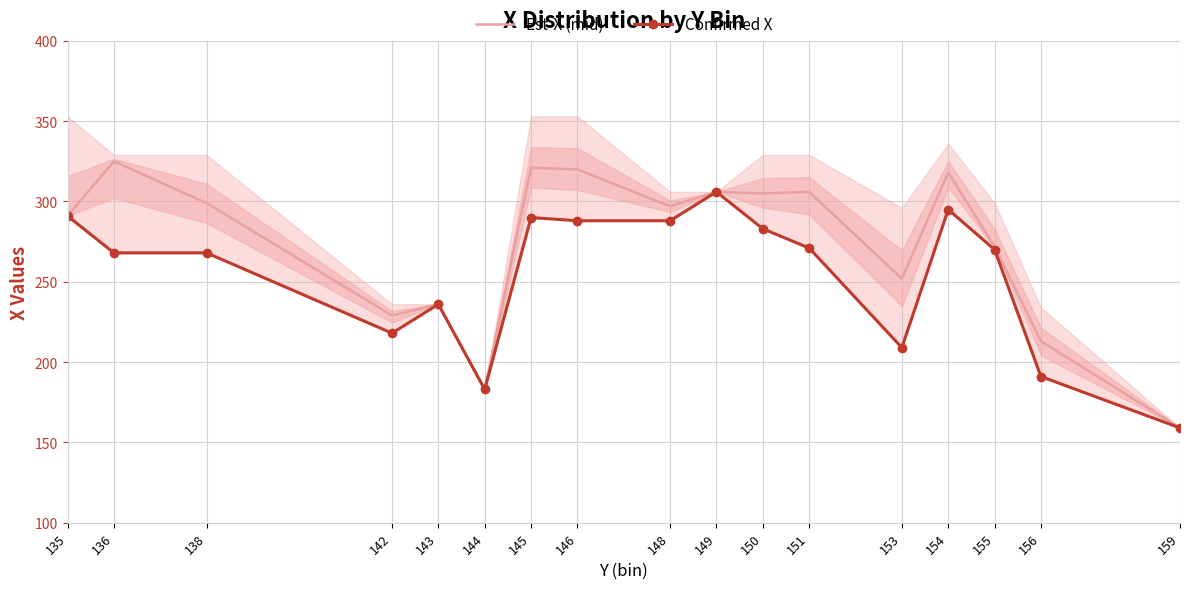

Reading left to right, transcribe all the data shown in this chart.

Est-X (mid): 291	325	299	229	236	183	321	320	297	306	305	306	252	318	272	213	159
Confirmed X: 291	268	268	218	236	183	290	288	288	306	283	271	209	295	270	191	159